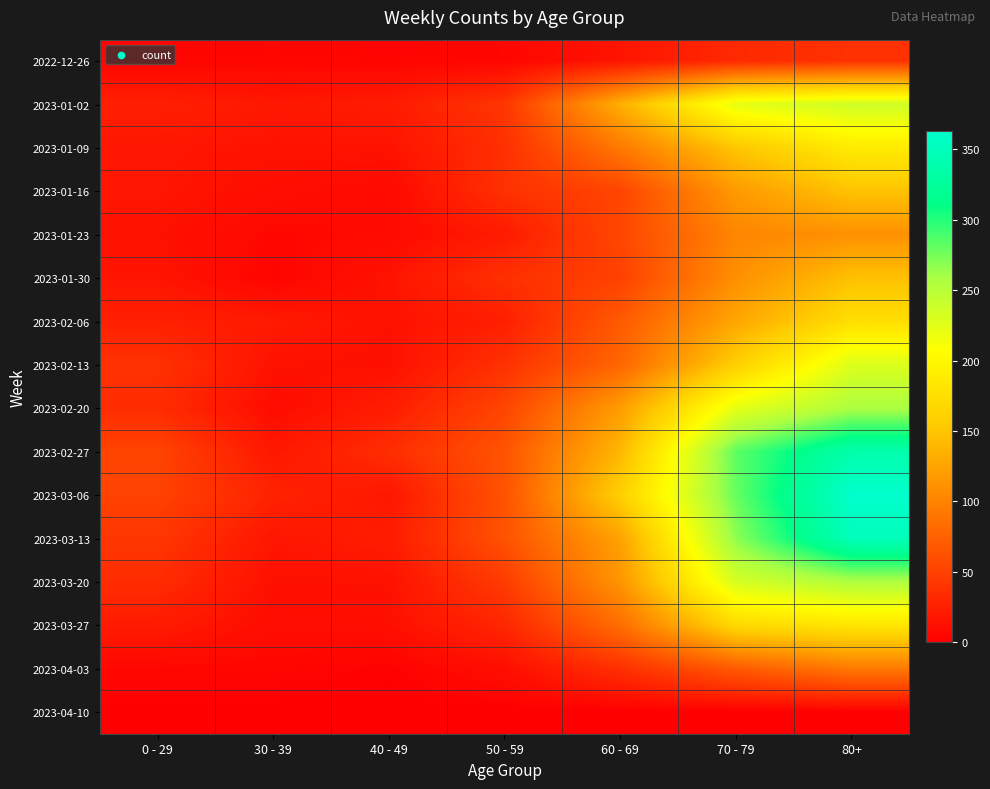

Reading left to right, list all the values displayed in this chart.

2022-12-26: 0 - 29=4	30 - 39=5	40 - 49=4	50 - 59=5	60 - 69=16	70 - 79=32	80+=38
2023-01-02: 0 - 29=25	30 - 39=18	40 - 49=21	50 - 59=41	60 - 69=134	70 - 79=223	80+=237
2023-01-09: 0 - 29=17	30 - 39=15	40 - 49=15	50 - 59=37	60 - 69=93	70 - 79=152	80+=188
2023-01-16: 0 - 29=17	30 - 39=11	40 - 49=7	50 - 59=38	60 - 69=53	70 - 79=118	80+=149
2023-01-23: 0 - 29=14	30 - 39=6	40 - 49=8	50 - 59=21	60 - 69=54	70 - 79=102	80+=111
2023-01-30: 0 - 29=16	30 - 39=4	40 - 49=15	50 - 59=37	60 - 69=50	70 - 79=110	80+=147
2023-02-06: 0 - 29=25	30 - 39=20	40 - 49=14	50 - 59=24	60 - 69=69	70 - 79=127	80+=175
2023-02-13: 0 - 29=38	30 - 39=14	40 - 49=13	50 - 59=38	60 - 69=78	70 - 79=160	80+=229
2023-02-20: 0 - 29=34	30 - 39=10	40 - 49=22	50 - 59=53	60 - 69=120	70 - 79=223	80+=257
2023-02-27: 0 - 29=52	30 - 39=18	40 - 49=35	50 - 59=64	60 - 69=140	70 - 79=283	80+=338
2023-03-06: 0 - 29=51	30 - 39=27	40 - 49=18	50 - 59=63	60 - 69=160	70 - 79=280	80+=363
2023-03-13: 0 - 29=42	30 - 39=17	40 - 49=22	50 - 59=63	60 - 69=124	70 - 79=268	80+=349
2023-03-20: 0 - 29=34	30 - 39=13	40 - 49=14	50 - 59=46	60 - 69=114	70 - 79=233	80+=256
2023-03-27: 0 - 29=21	30 - 39=10	40 - 49=12	50 - 59=30	60 - 69=84	70 - 79=169	80+=182
2023-04-03: 0 - 29=6	30 - 39=5	40 - 49=2	50 - 59=12	60 - 69=37	70 - 79=69	80+=93
2023-04-10: 0 - 29=0	30 - 39=0	40 - 49=0	50 - 59=0	60 - 69=0	70 - 79=0	80+=0